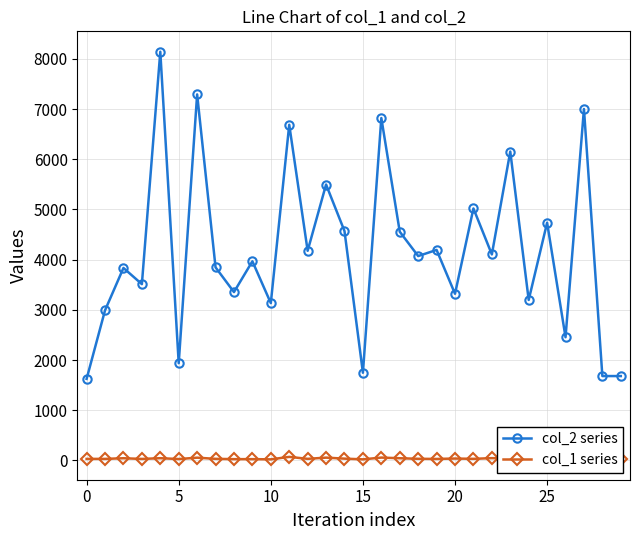

What is the maximum value shown in the chart?

8145